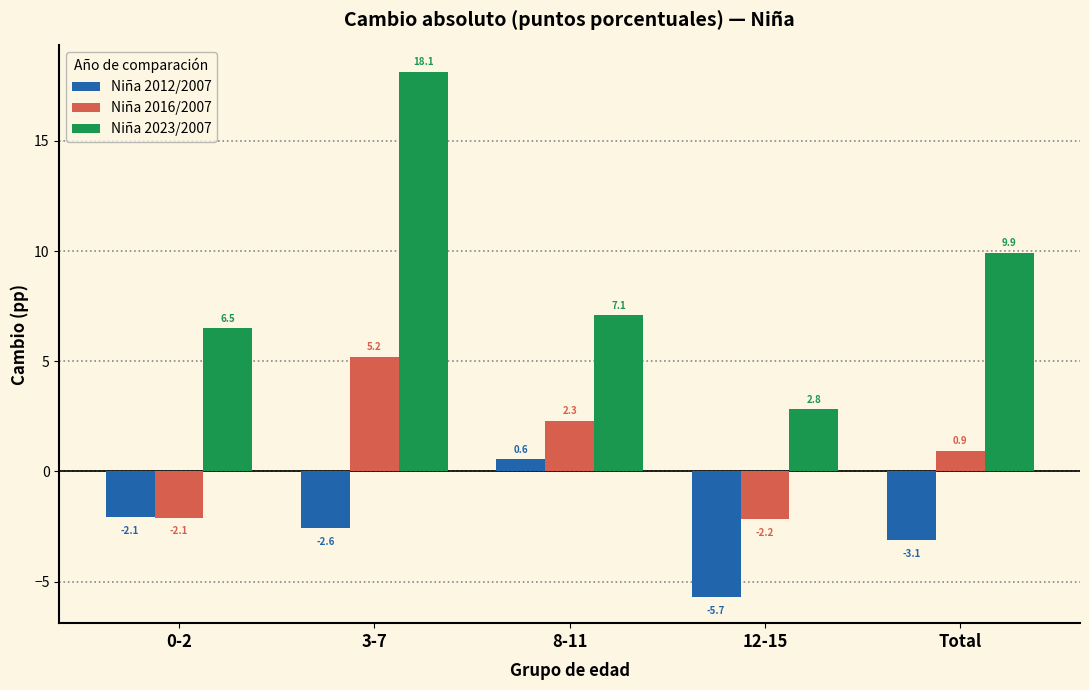

Reading left to right, extract all data points from this chart.

Niña 2012/2007: 0-2=-2.1	3-7=-2.6	8-11=0.6	12-15=-5.7	Total=-3.1
Niña 2016/2007: 0-2=-2.1	3-7=5.2	8-11=2.3	12-15=-2.2	Total=0.9
Niña 2023/2007: 0-2=6.5	3-7=18.1	8-11=7.1	12-15=2.8	Total=9.9